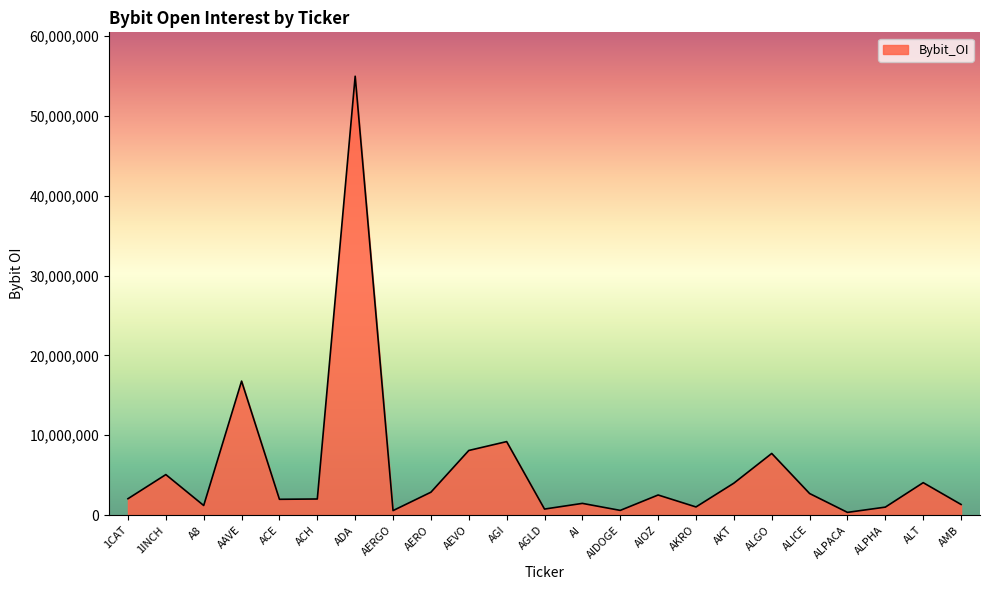

Where is the first local minimum?

A8